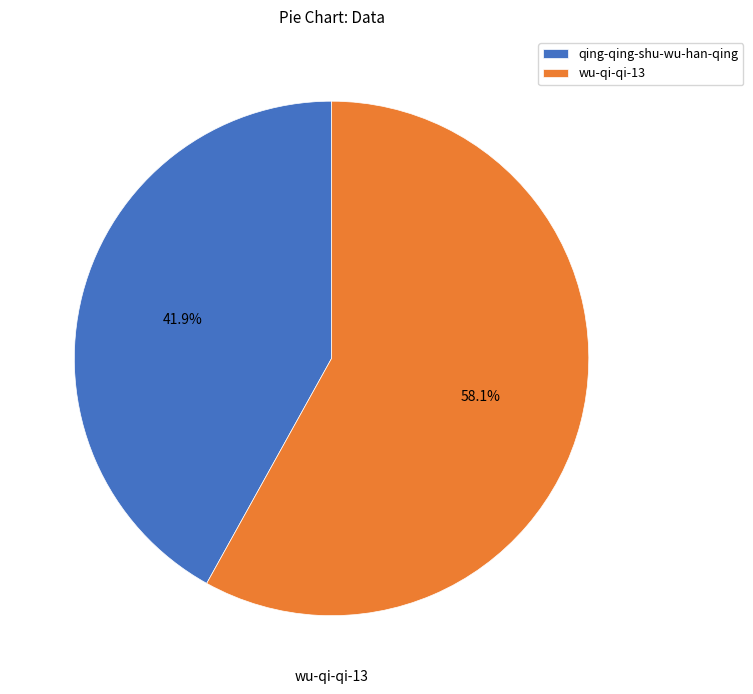

To the nearest percent, what is the difference between the qing-qing-shu-wu-han-qing and wu-qi-qi-13 slice percentages?

16%